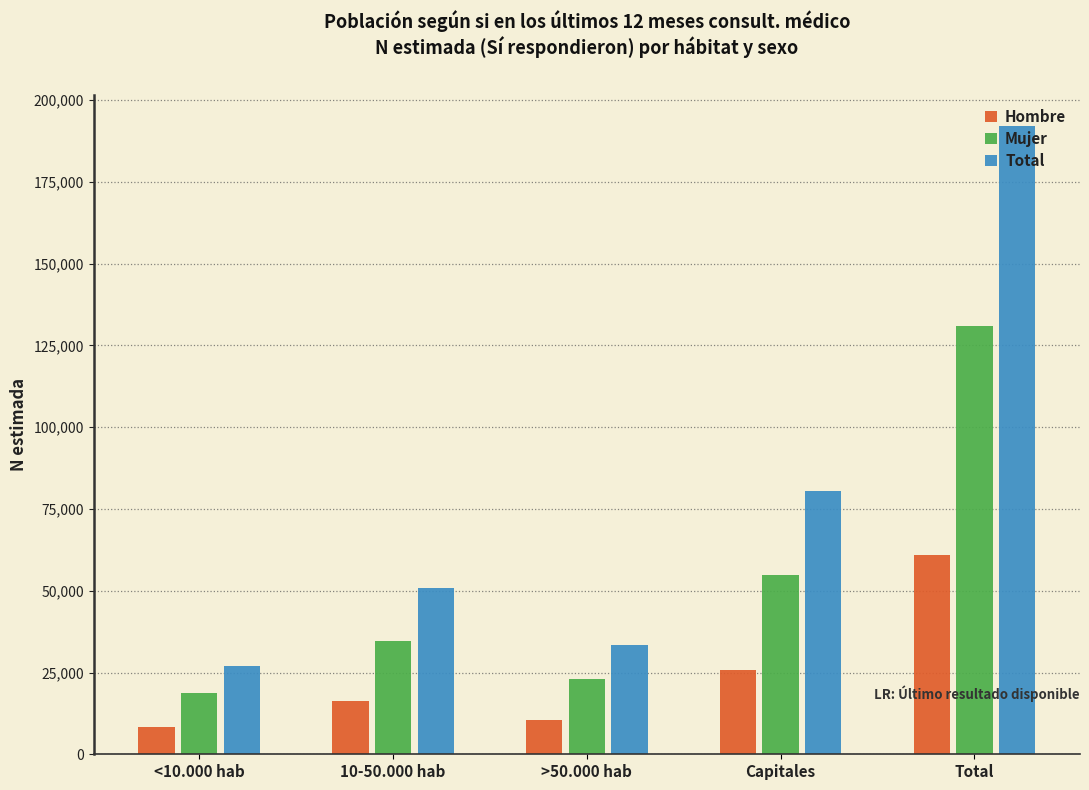

Reading left to right, transcribe all the data shown in this chart.

Hombre: 8407	16424	10476	25756	61063
Mujer: 18691	34487	22967	54794	130939
Total: 27098	50911	33443	80550	192002